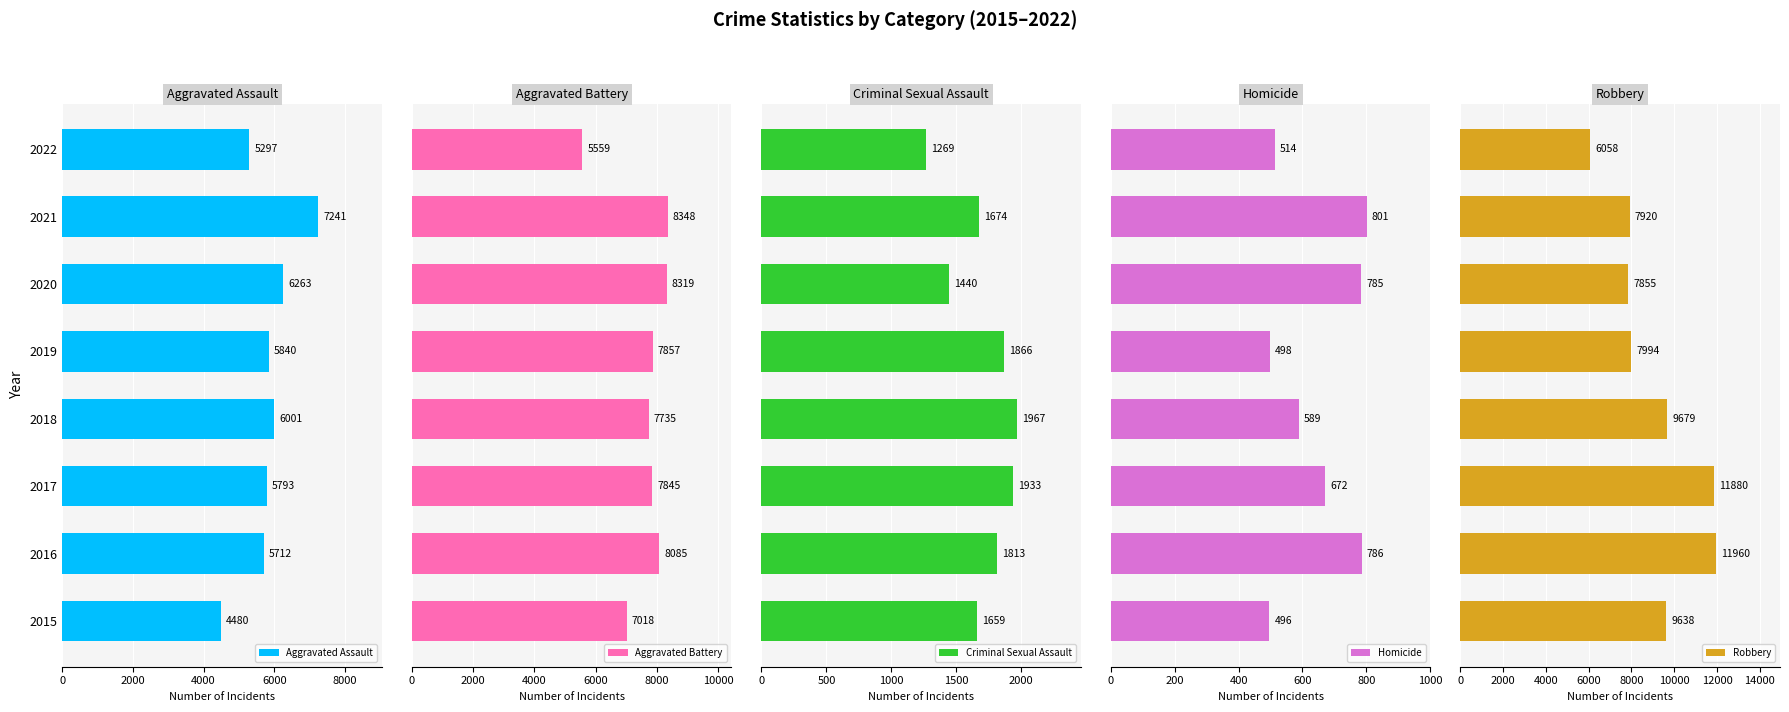

What is the value of the Criminal Sexual Assault bar at the 4th from the left?

1967